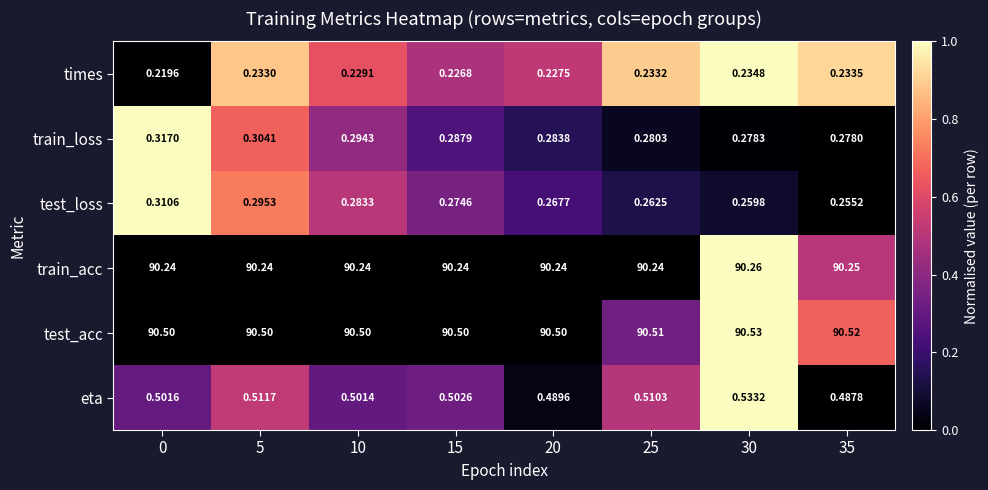

Rank the series by their maximum value, from highest to lowest.

test_acc, train_acc, eta, train_loss, test_loss, times